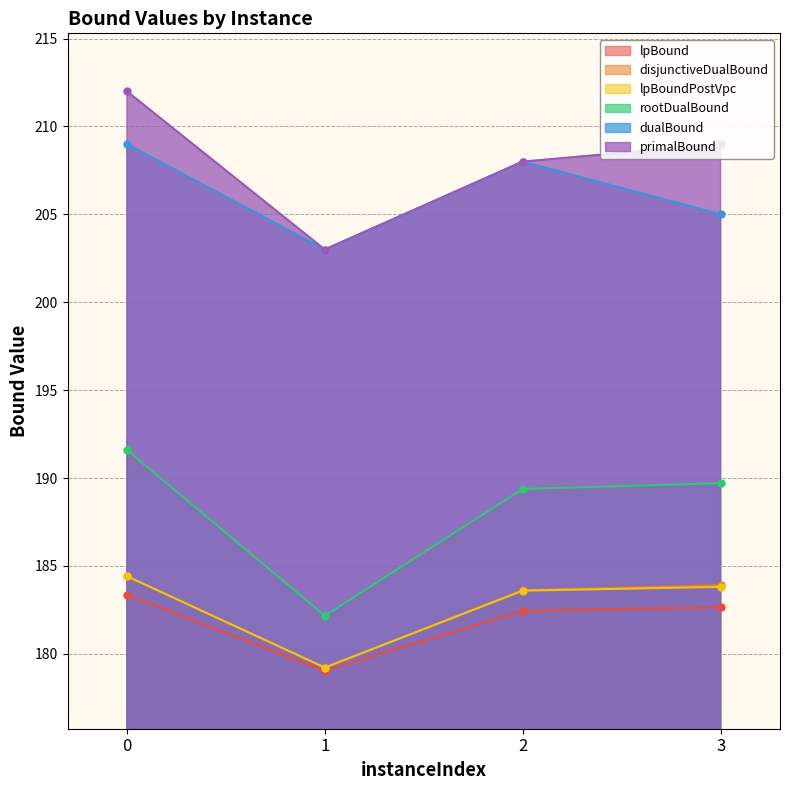

Reading right to left, what are all the values shown in this chart?

lpBound: 182.7	182.4	179.0	183.4
disjunctiveDualBound: 183.9	183.6	179.2	184.4
lpBoundPostVpc: 183.8	183.6	179.2	184.4
rootDualBound: 189.7	189.4	182.2	191.6
dualBound: 205.0	208.0	203.0	209.0
primalBound: 209.0	208.0	203.0	212.0